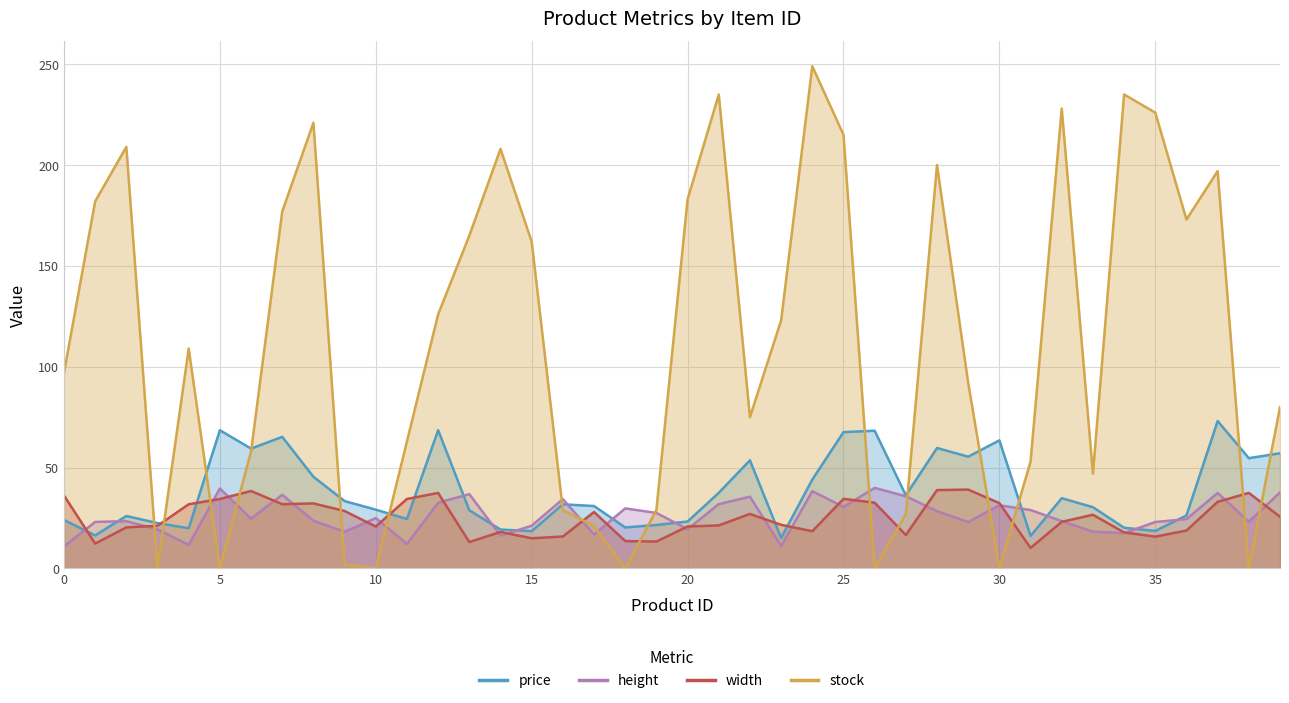

Where is the first local maximum for stock?

2